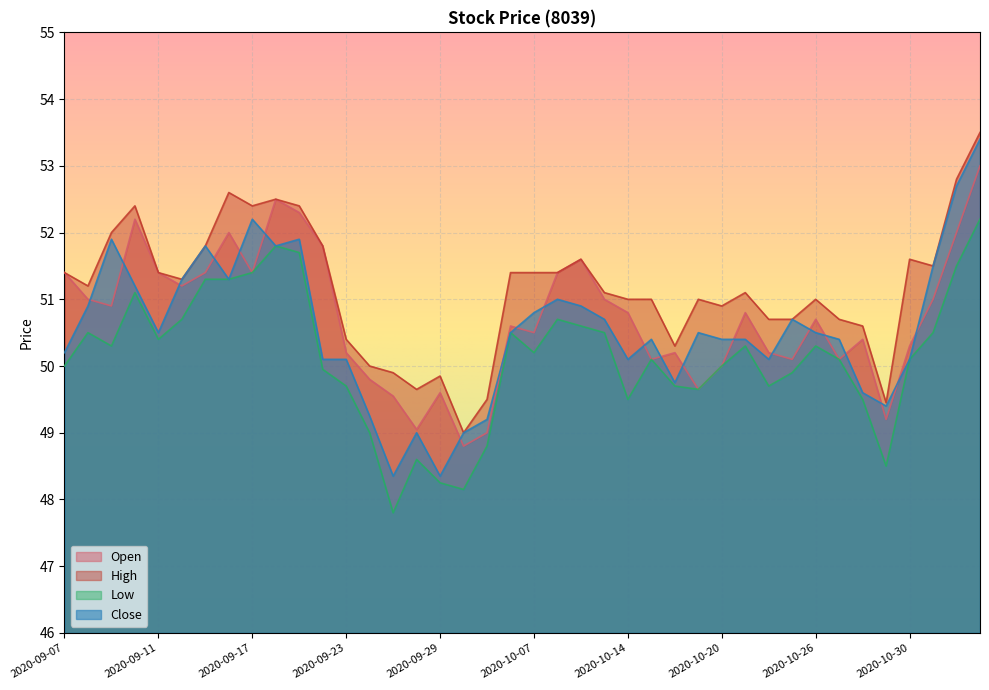

What is the value of the Close point at the 33rd from the left?

50.5